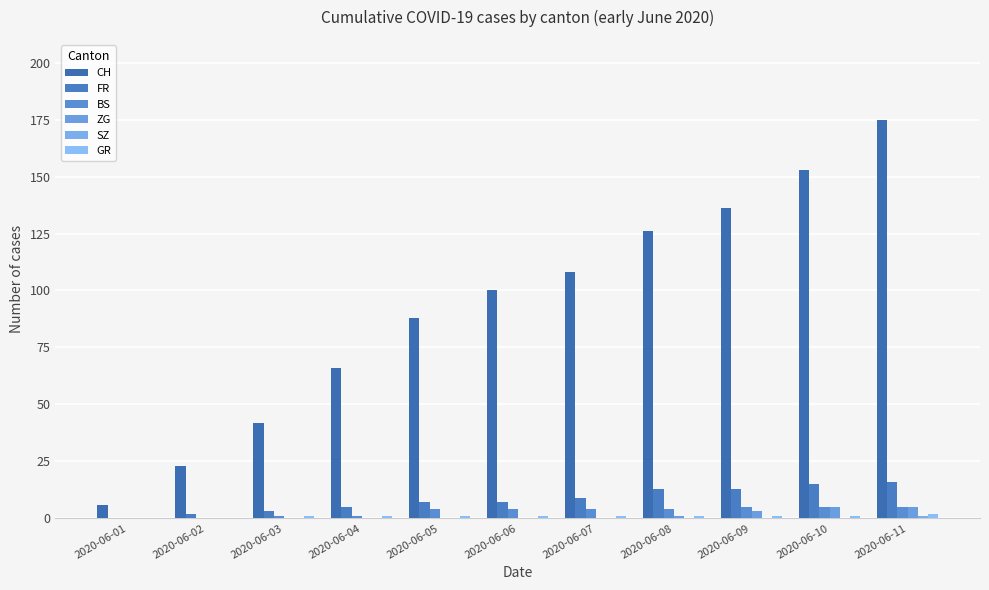

Which series has the widest spread of values?

CH